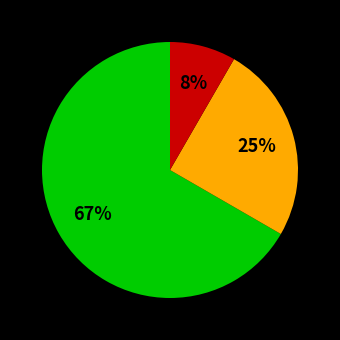

Is there a majority slice in this chart?

Yes